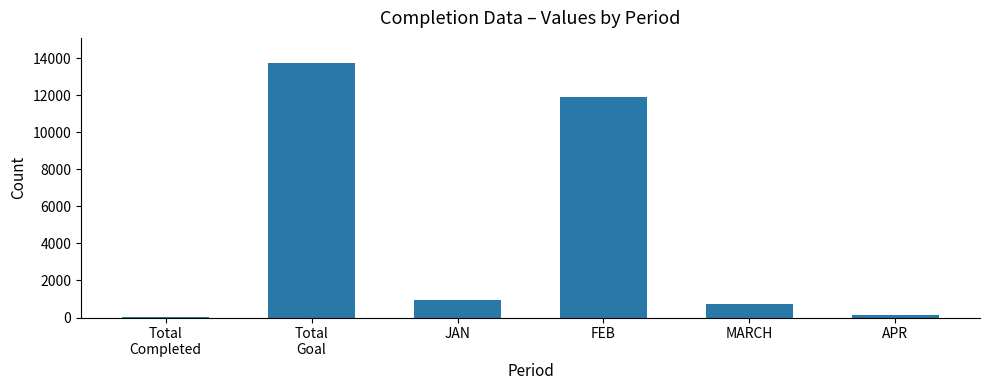

Where is the data nearest to the value 6872?

FEB